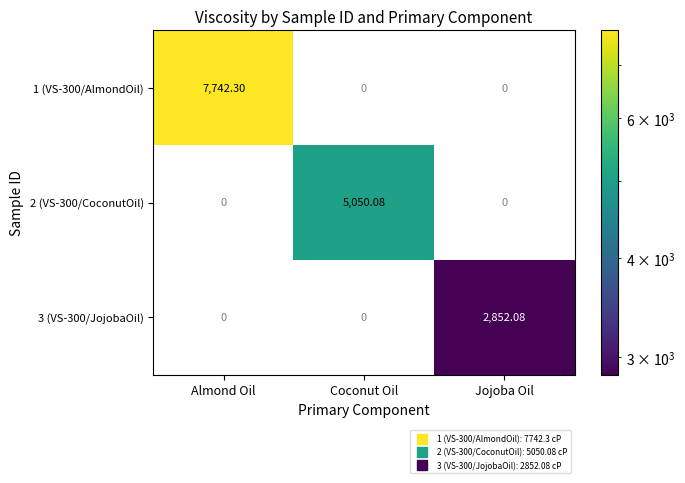

Which label corresponds to the largest value in the chart?

Almond Oil